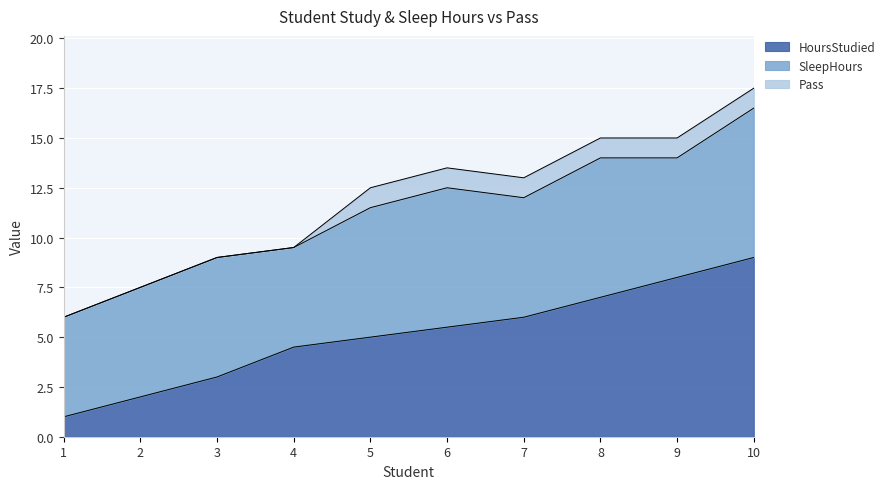

At which category does SleepHours reach its first local valley?

4